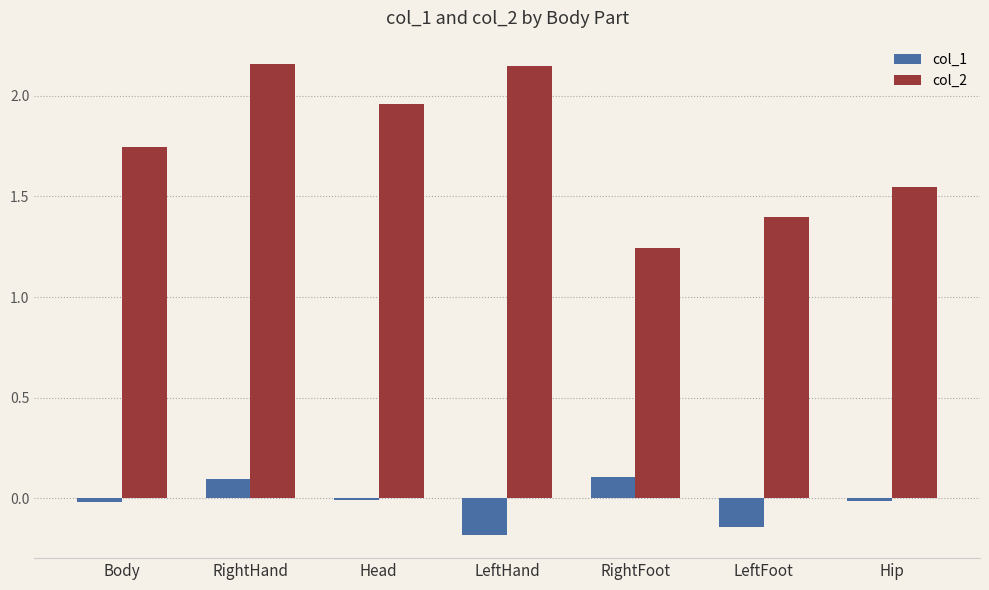

Is the value of col_1 at RightHand greater than the value of col_2 at Hip?

No